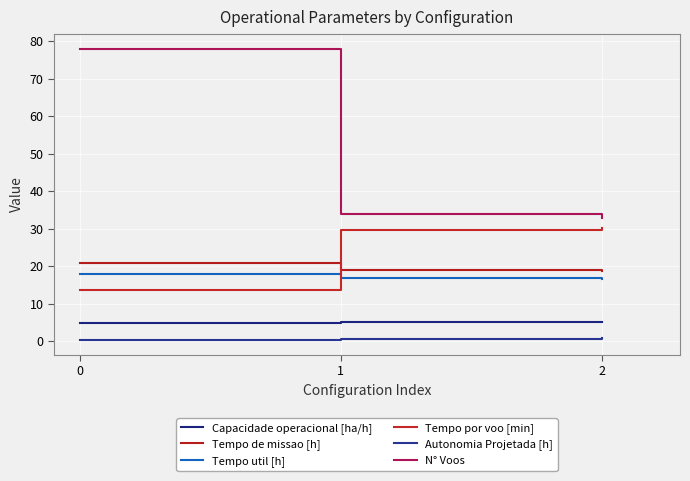

How many lines are shown in the chart?

6